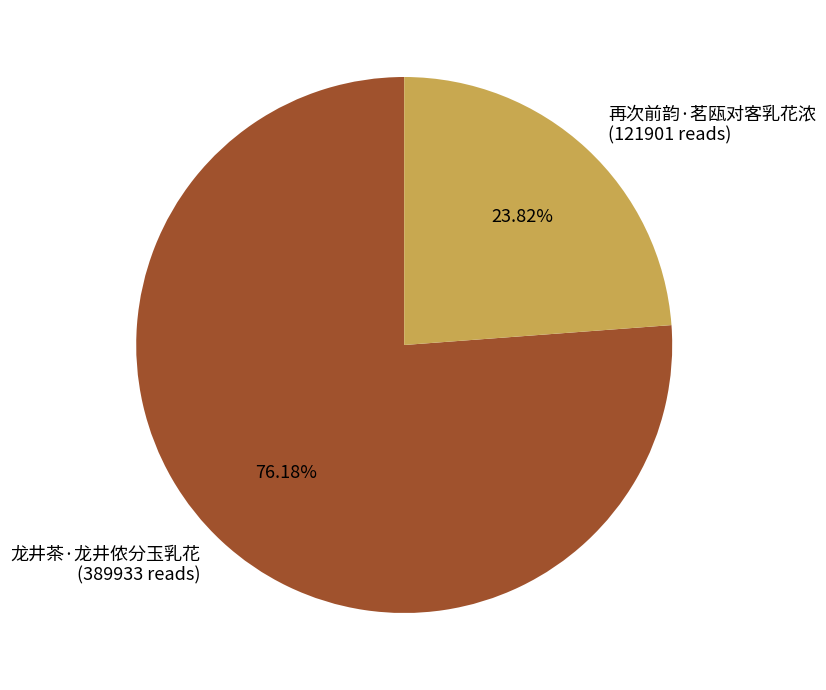

To the nearest percent, what is the average slice percentage?

50%